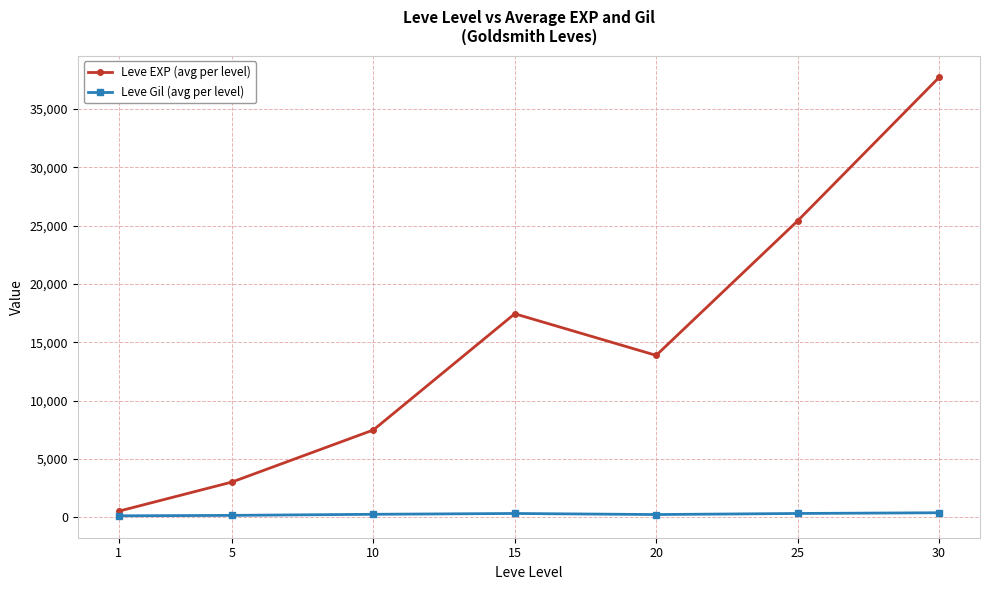

List the series in order of their peak value, lowest first.

Leve Gil (avg per level), Leve EXP (avg per level)